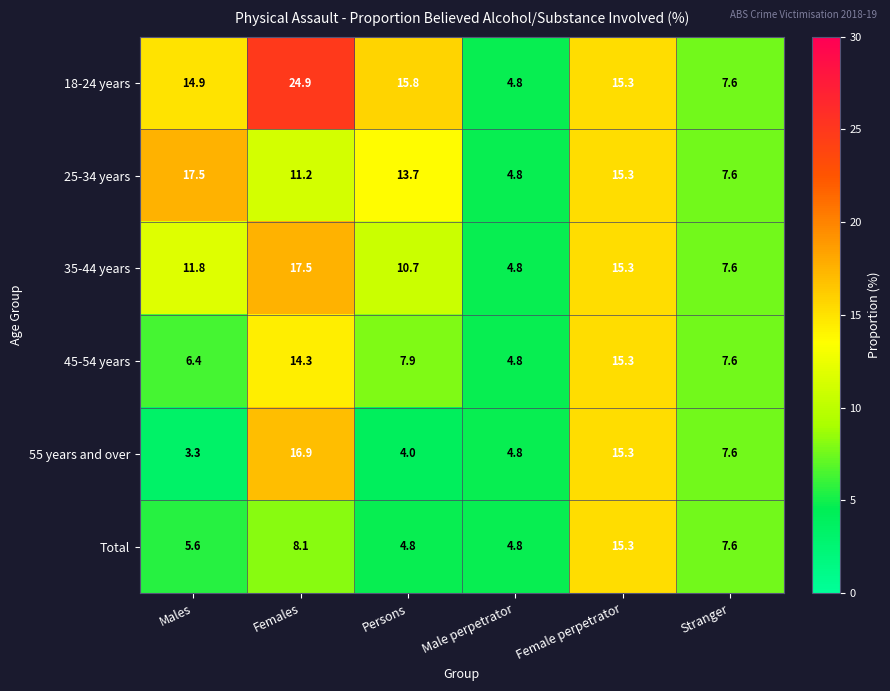

List the labels in order of 35-44 years value, smallest first.

Male perpetrator, Stranger, Persons, Males, Female perpetrator, Females